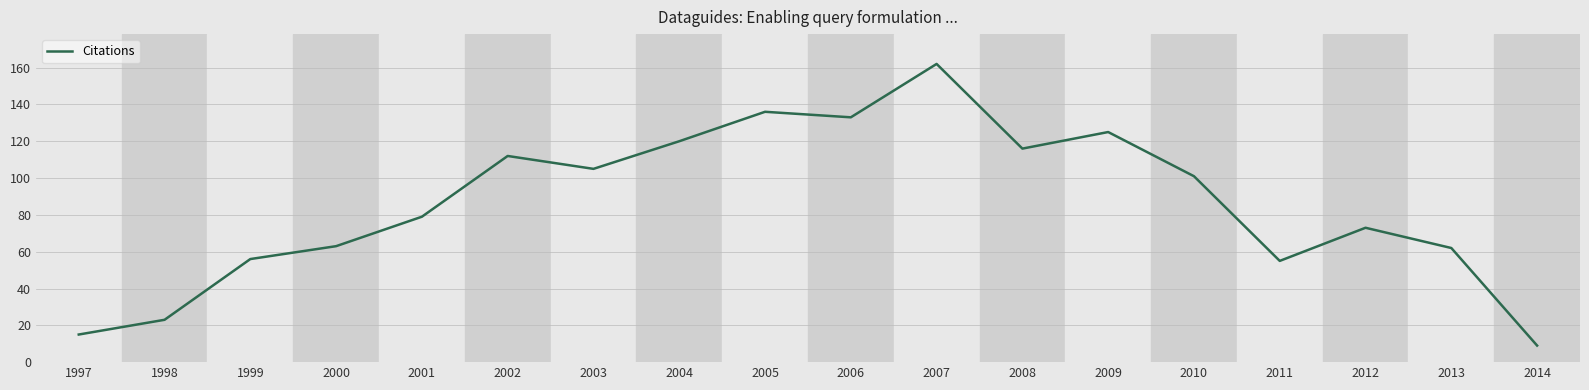

Between 2002 and 1999, which is larger?

2002